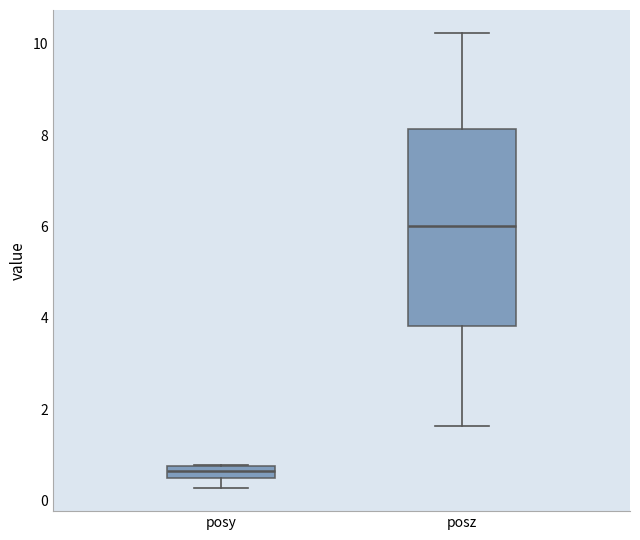

Where is the upper edge of the box for posz on the y-axis? The values are not printed on the chart, so give them approximately, as read against the axis.

8.2